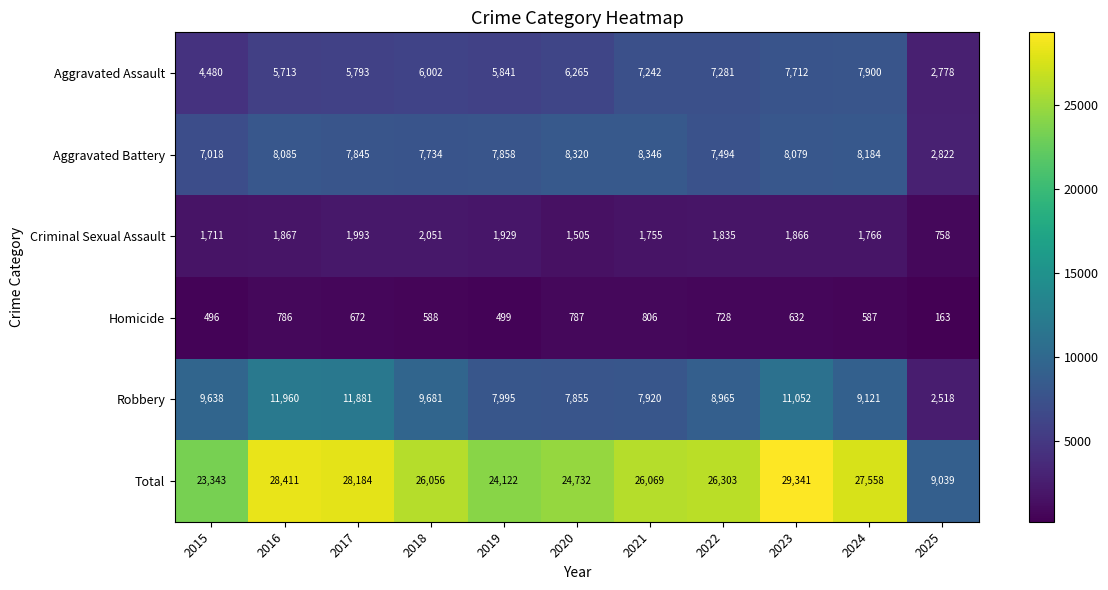

What is the sum of the Homicide values at 2019 and 2018?

1087